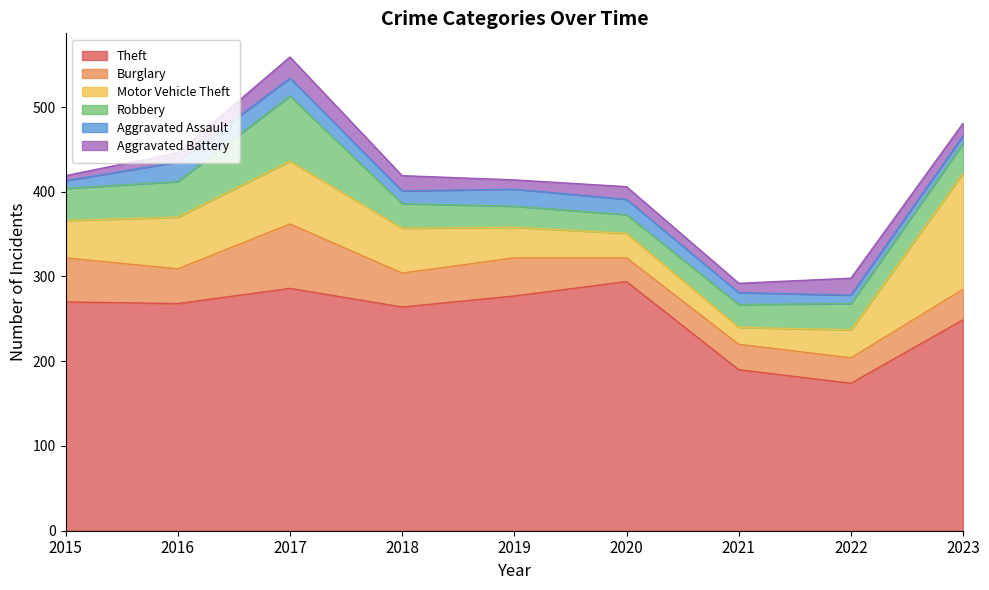

What is the maximum value shown in the chart?

294